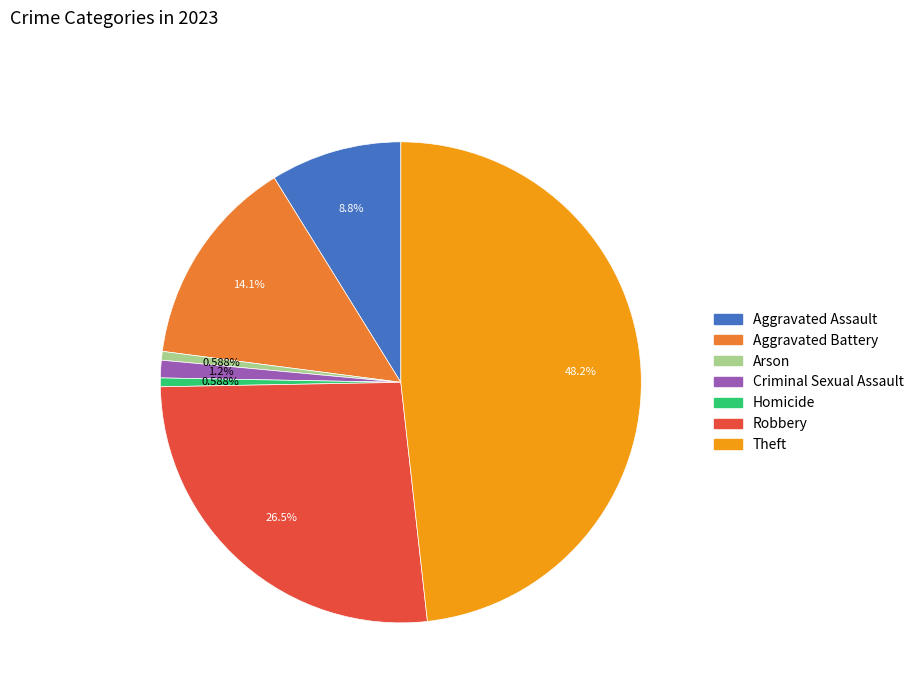

To the nearest percent, what is the average slice percentage?

14%